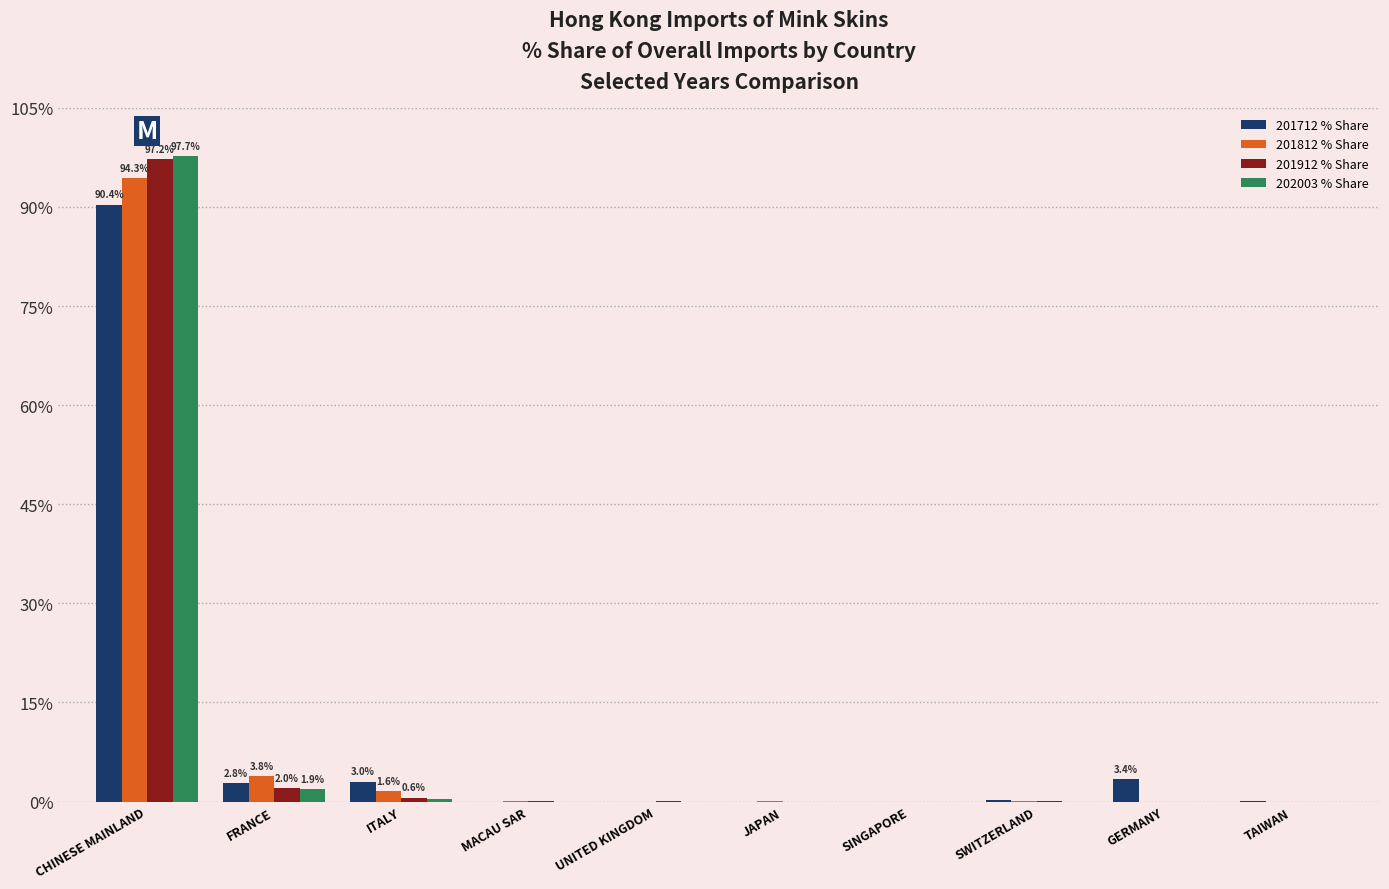

Are the bars grouped side by side (vs. stacked)?

Yes